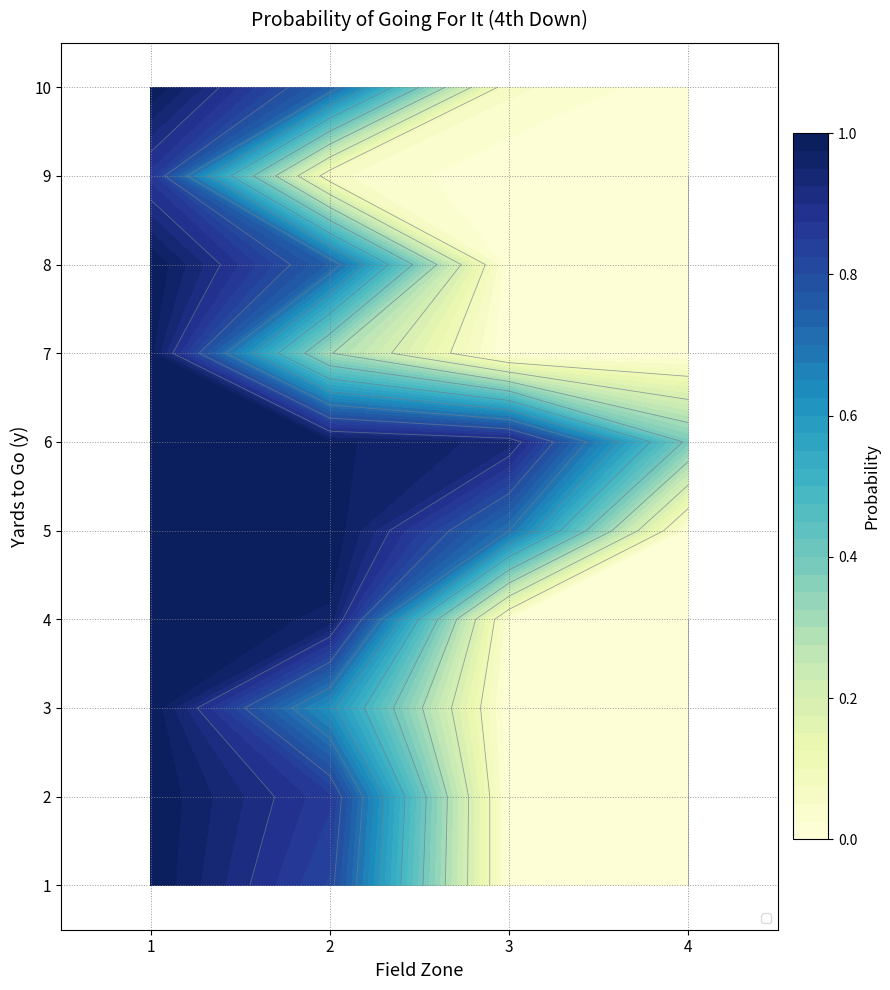

Rank the categories by 6 value from highest to lowest.

0, 1, 2, 3